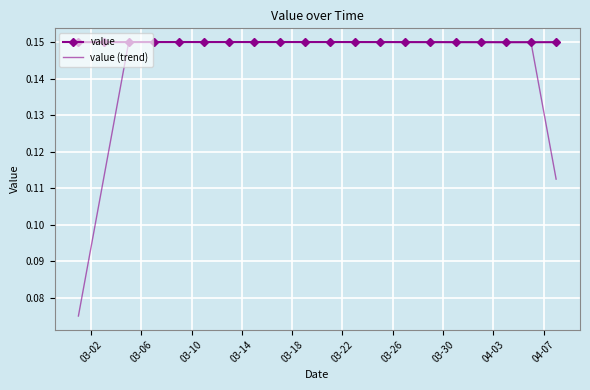

Rank the series by their average value, from highest to lowest.

value, value (trend)